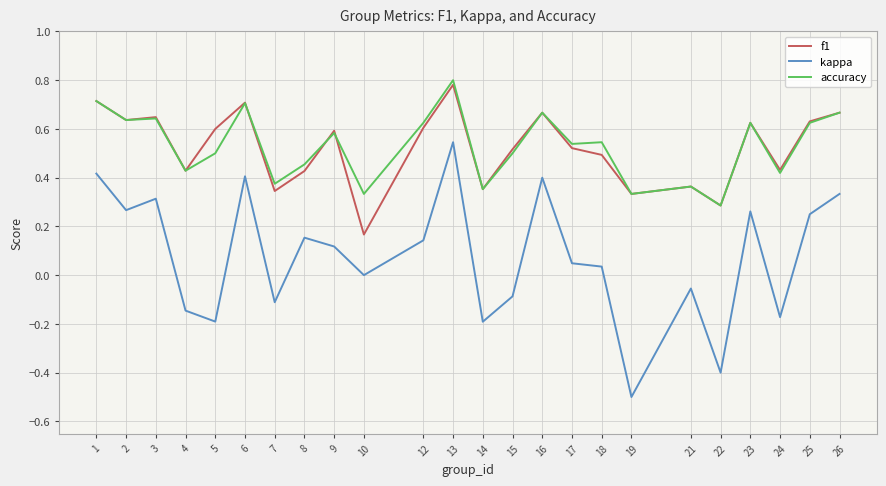

The value of kappa at 25 is 0.1. True or false?

False